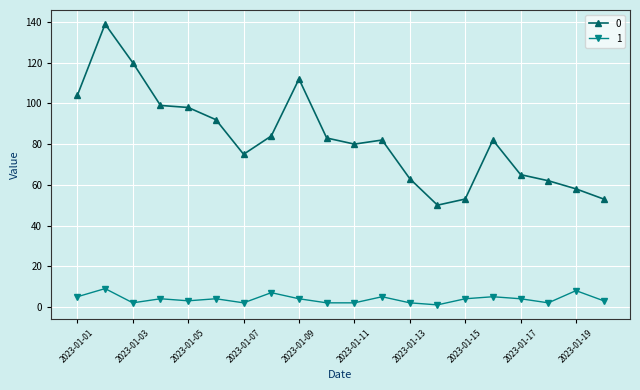

How many data points does each series have?

20